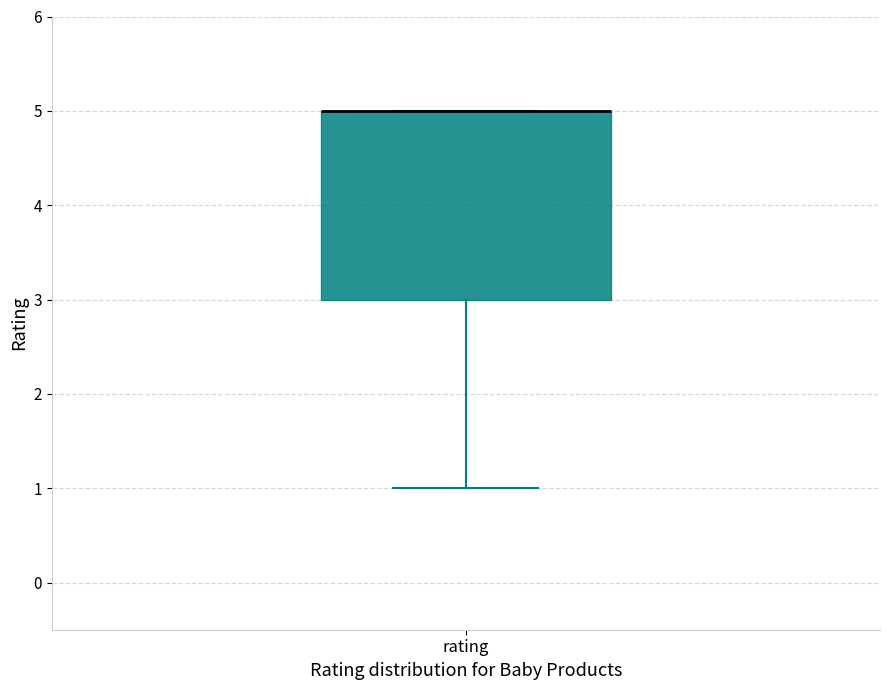

Where does the lower whisker of the box for rating end on the y-axis? The values are not printed on the chart, so give them approximately, as read against the axis.

1